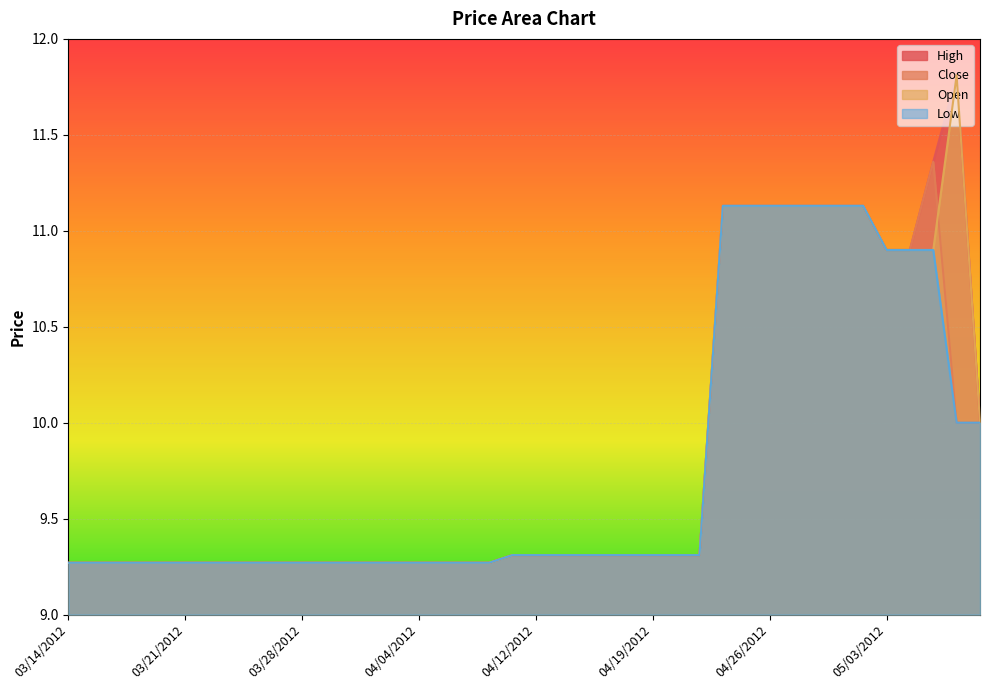

What is the sum of the Low values at 03/15/2012 and 03/14/2012?

18.5